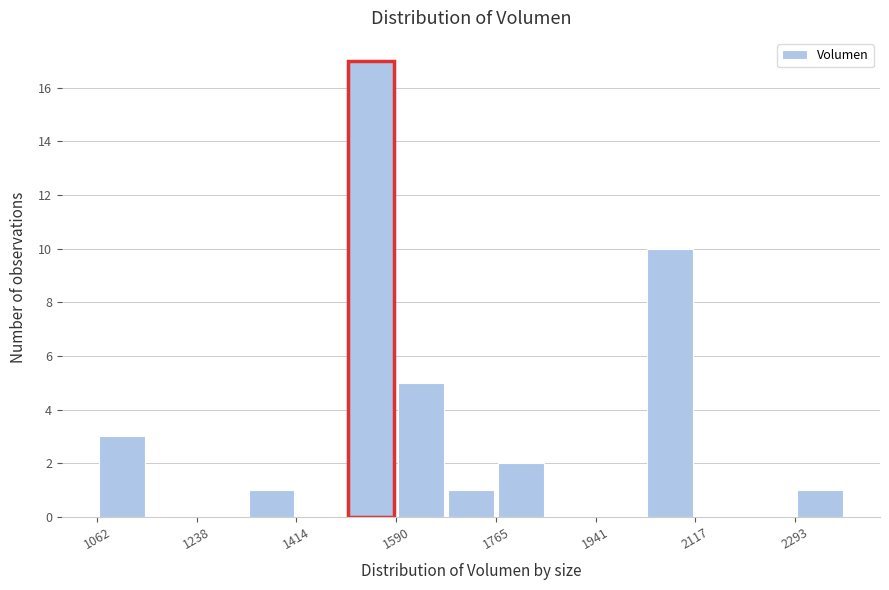

Reading left to right, list every bar in this chart as the range it spans on the x-axis followed by its height. Neither the bar edges nor the heights are printed on the chart, so give them approximately, as read against the axes.

1060 to 1160: 3
1160 to 1240: 0
1240 to 1320: 0
1320 to 1420: 1
1420 to 1500: 0
1500 to 1580: 17
1580 to 1680: 5
1680 to 1760: 1
1760 to 1860: 2
1860 to 1940: 0
1940 to 2020: 0
2020 to 2120: 10
2120 to 2200: 0
2200 to 2300: 0
2300 to 2380: 1